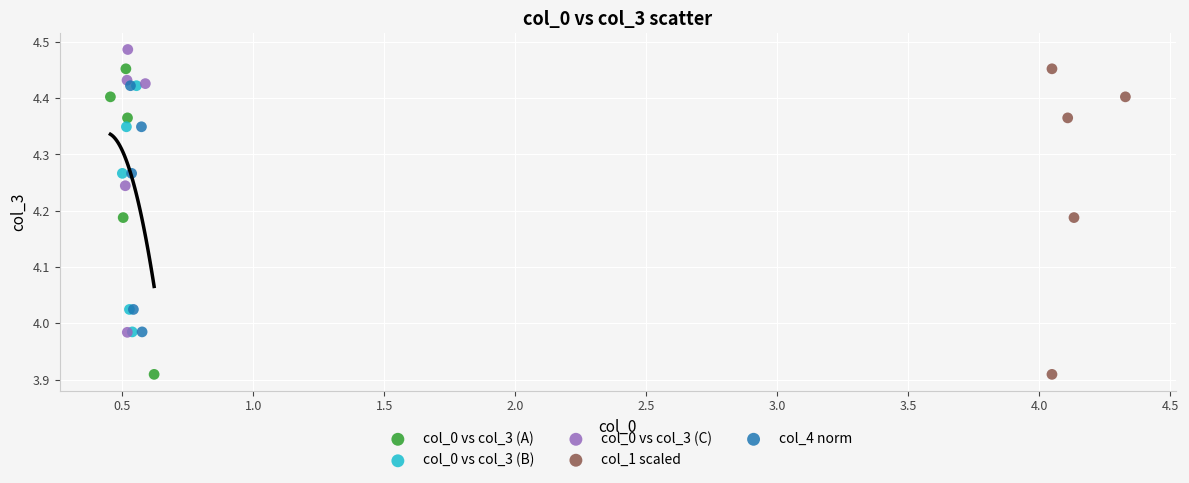

What are all the series names shown in the legend?

col_0 vs col_3 (A), col_0 vs col_3 (B), col_0 vs col_3 (C), col_1 scaled, col_4 norm